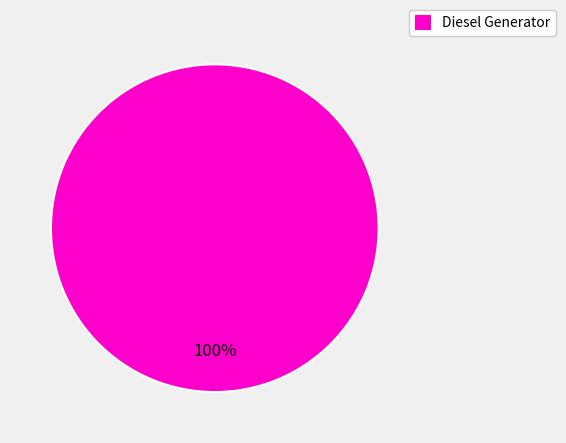

Rank the categories by value from highest to lowest.

Diesel Generator